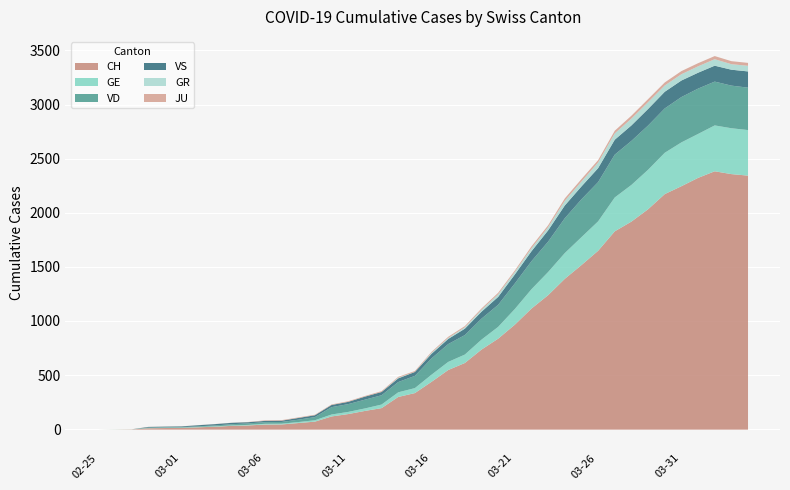

True or false: CH has a value of 906 at 2020-03-29.

False